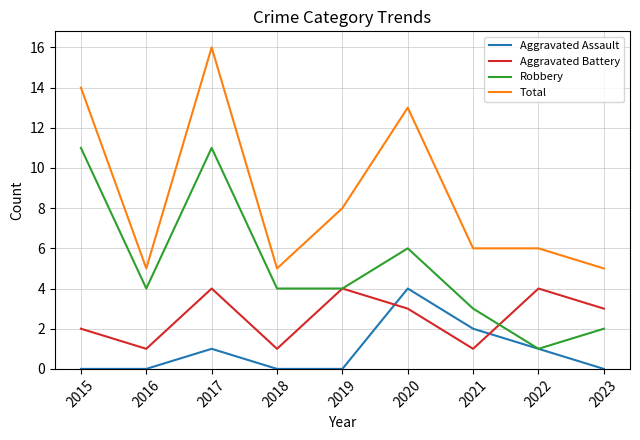

How many lines are shown in the chart?

4